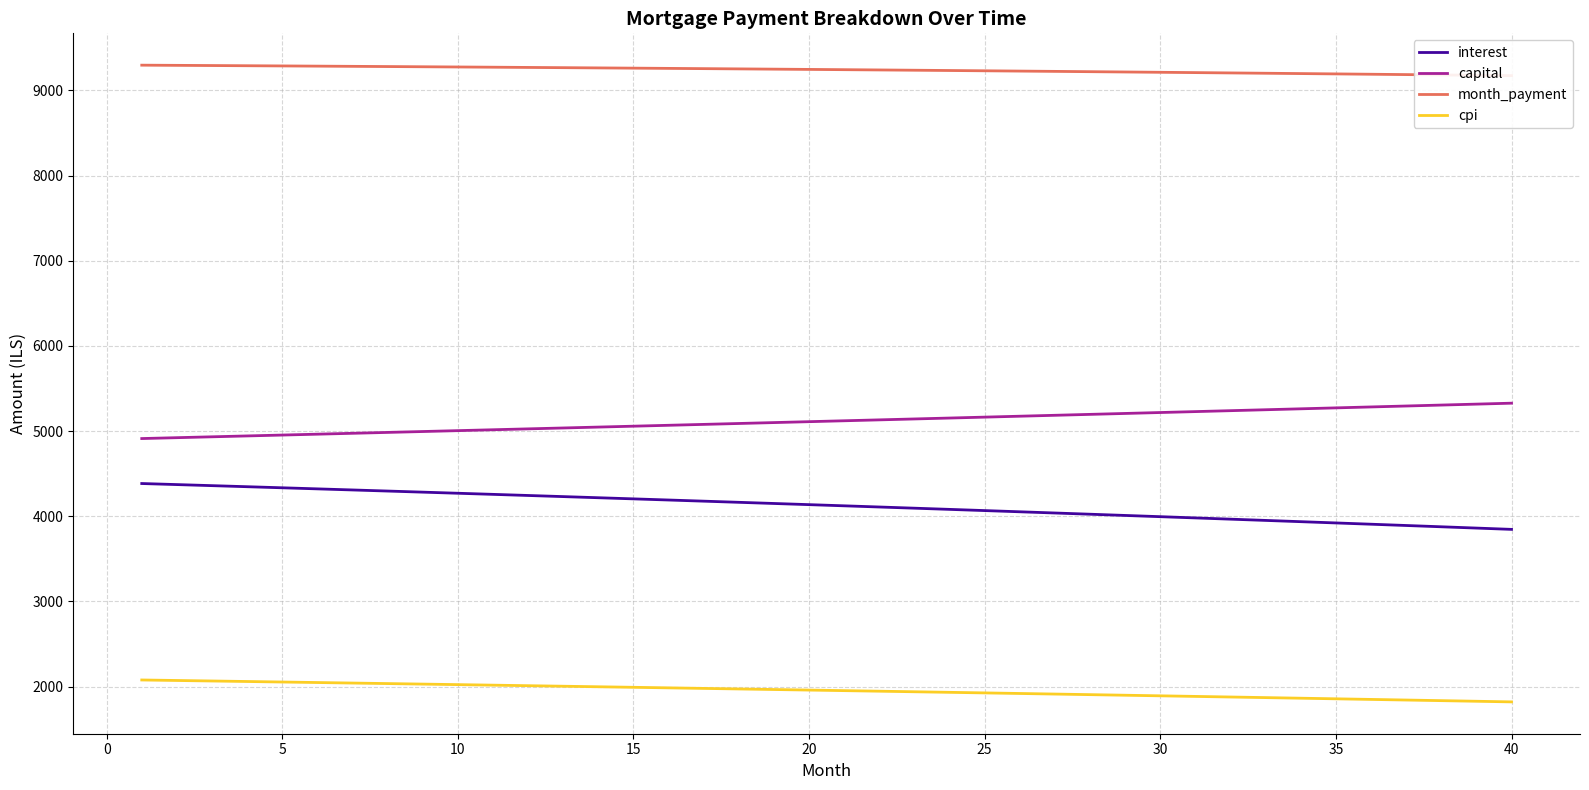

Rank the series by their maximum value, from lowest to highest.

cpi, interest, capital, month_payment